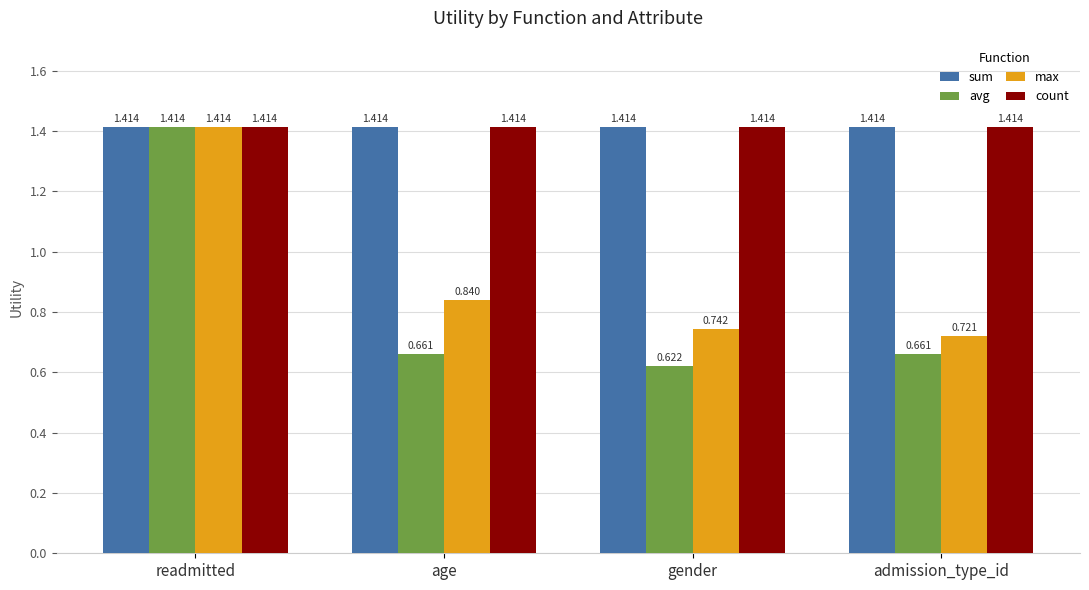

Which series has the largest range (max minus min)?

avg